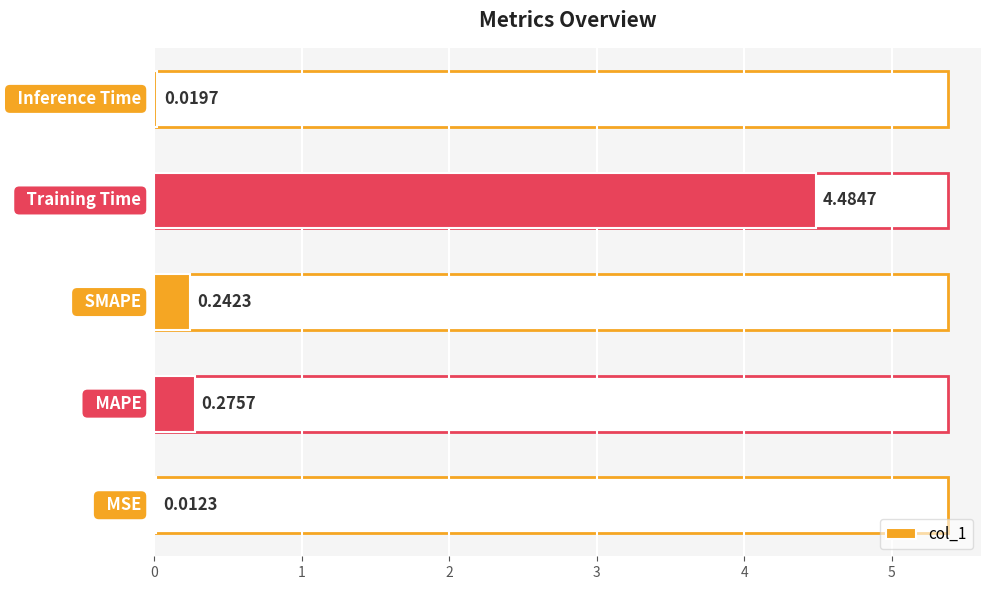

Are the bars grouped side by side (vs. stacked)?

No